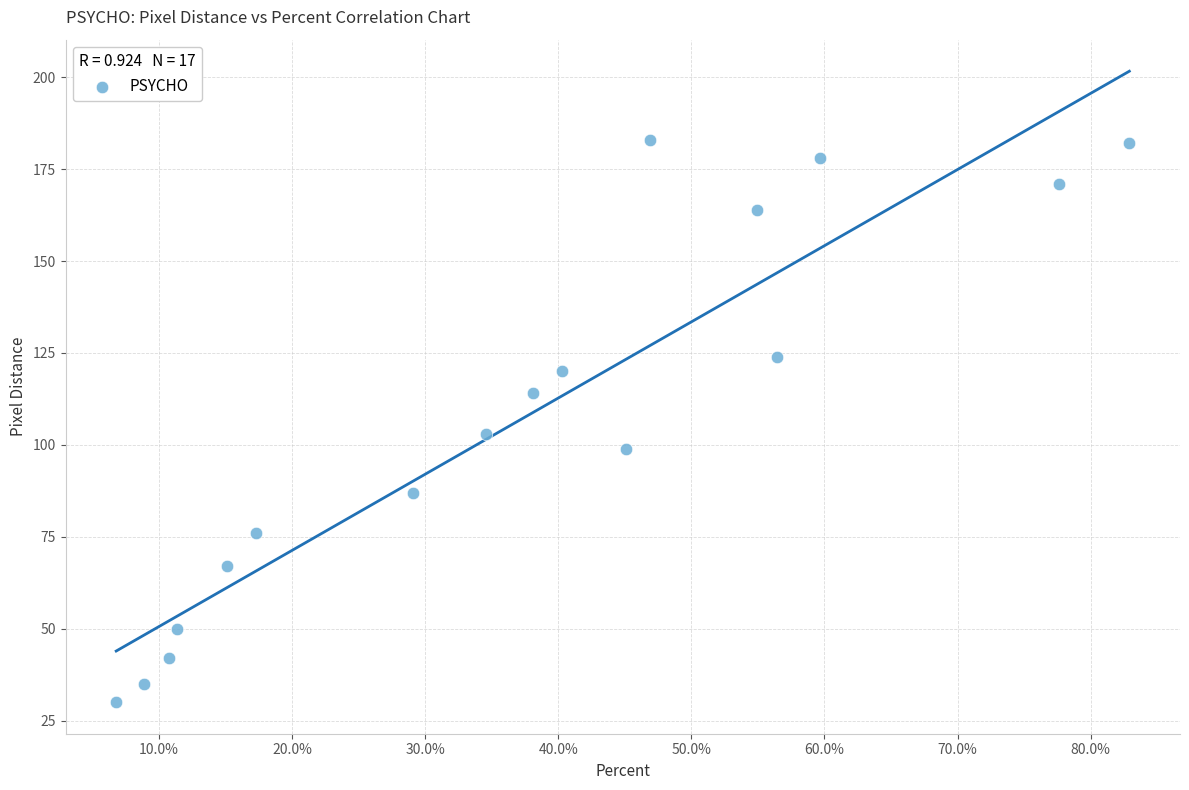

What Y value in the scatter plot is closest to 106?

103